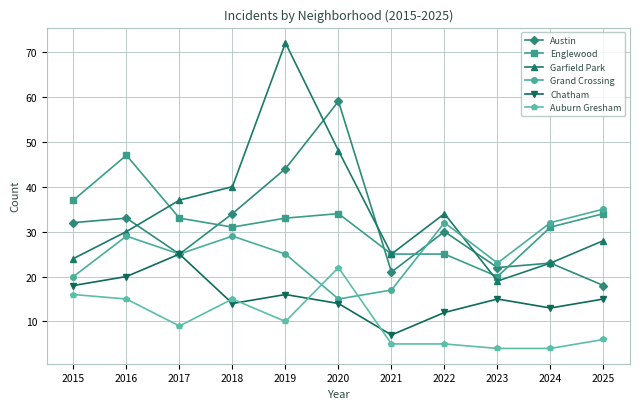

The Chatham series shows 21 at 2018. True or false?

False